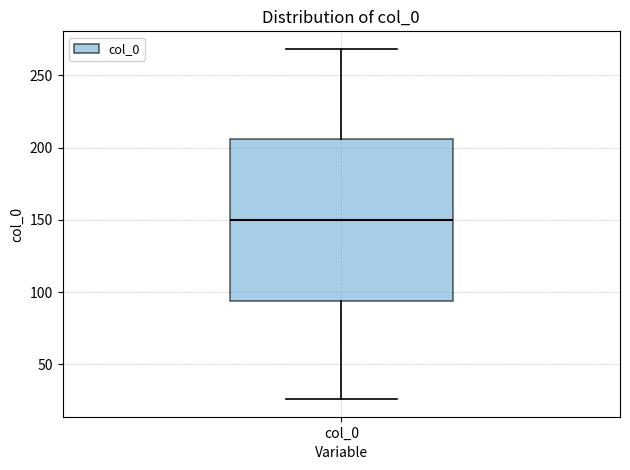

Transcribe this box plot: give where the median line is, the range the box spans, and where the two whiskers end, as read against the y-axis. The values are not printed on the chart, so give them approximately, as read against the axis.

median 150, box 95 to 205, whiskers 25 to 270